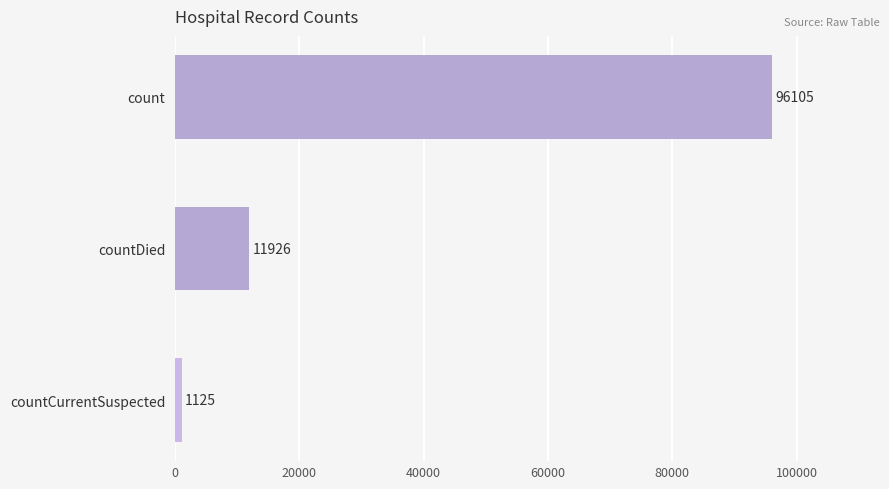

Reading bottom to top, transcribe all the data shown in this chart.

1125	11926	96105